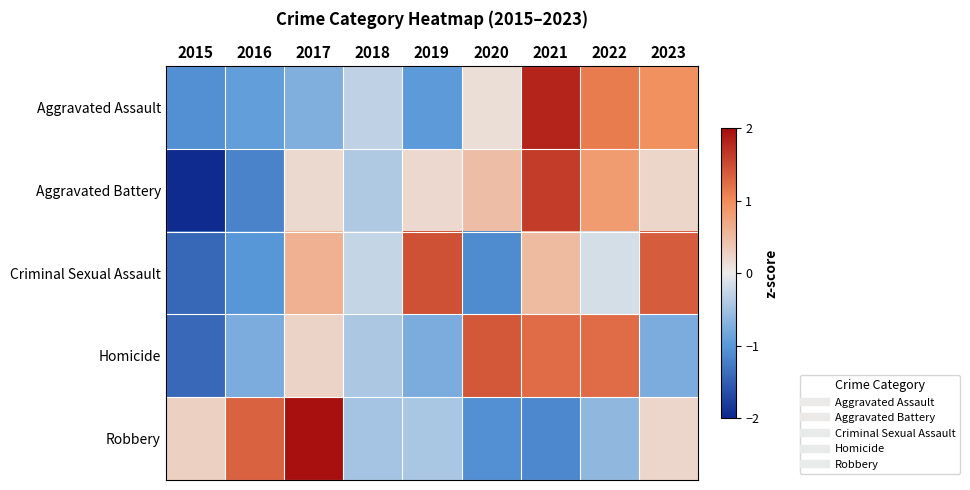

Reading right to left, what are all the values shown in this chart?

Aggravated Assault: 2023=0.9	2022=1.1	2021=1.8	2020=0.1	2019=-1.0	2018=-0.3	2017=-0.7	2016=-0.9	2015=-1.1
Aggravated Battery: 2023=0.2	2022=0.8	2021=1.6	2020=0.5	2019=0.2	2018=-0.4	2017=0.2	2016=-1.2	2015=-1.9
Criminal Sexual Assault: 2023=1.4	2022=-0.1	2021=0.5	2020=-1.1	2019=1.5	2018=-0.3	2017=0.6	2016=-1.0	2015=-1.4
Homicide: 2023=-0.8	2022=1.2	2021=1.2	2020=1.4	2019=-0.8	2018=-0.4	2017=0.2	2016=-0.8	2015=-1.4
Robbery: 2023=0.2	2022=-0.6	2021=-1.2	2020=-1.1	2019=-0.4	2018=-0.5	2017=2.0	2016=1.3	2015=0.3